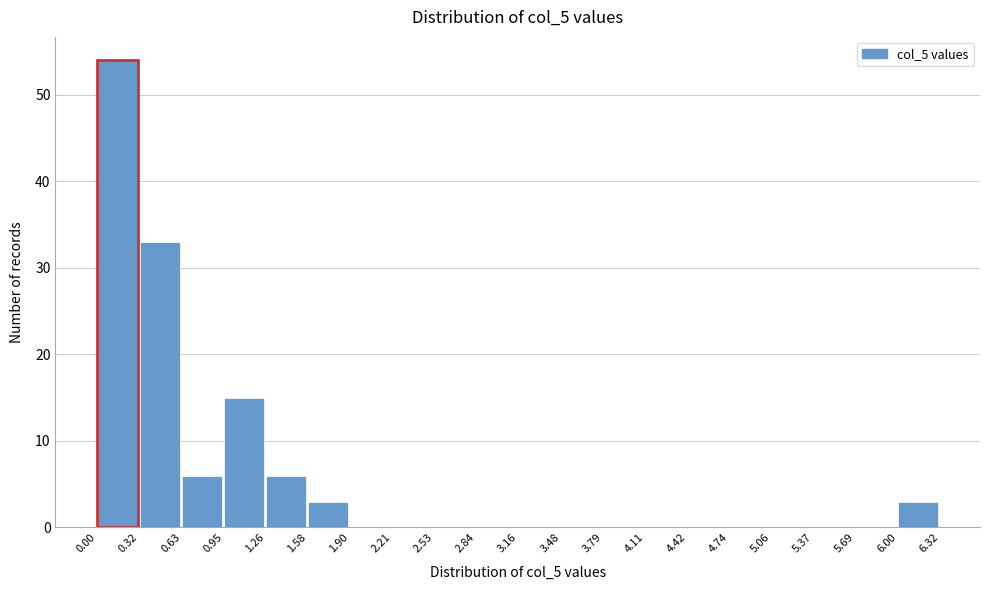

Reading left to right, list every bar in this chart as the range it spans on the x-axis followed by its height. The values are not printed on the chart, so give them approximately, as read against the axis.

0.00 to 0.32: 54
0.32 to 0.63: 33
0.63 to 0.95: 6
0.95 to 1.26: 15
1.26 to 1.58: 6
1.58 to 1.90: 3
1.90 to 2.21: 0
2.21 to 2.53: 0
2.53 to 2.84: 0
2.84 to 3.16: 0
3.16 to 3.48: 0
3.48 to 3.79: 0
3.79 to 4.11: 0
4.11 to 4.42: 0
4.42 to 4.74: 0
4.74 to 5.06: 0
5.06 to 5.37: 0
5.37 to 5.69: 0
5.69 to 6.00: 0
6.00 to 6.32: 3